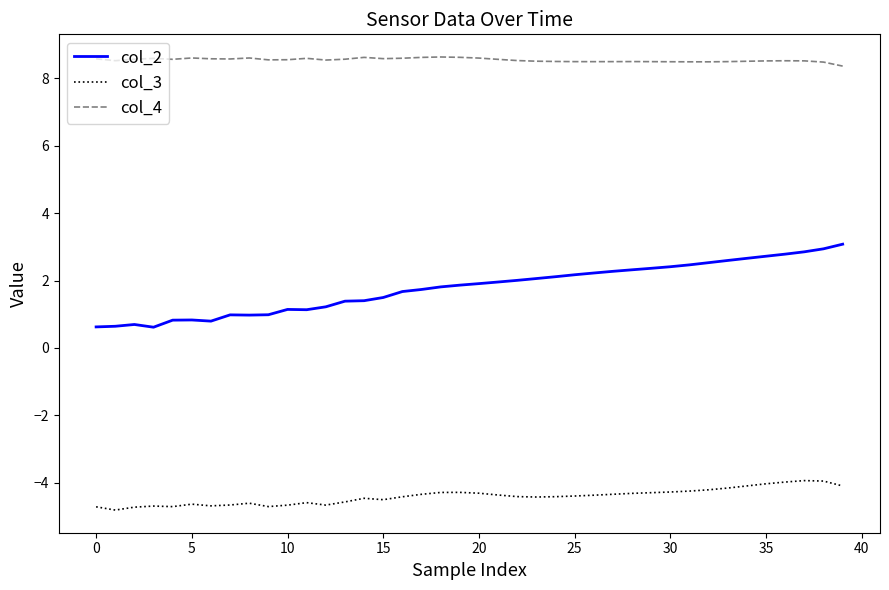

Count the number of categories in the chart.

40